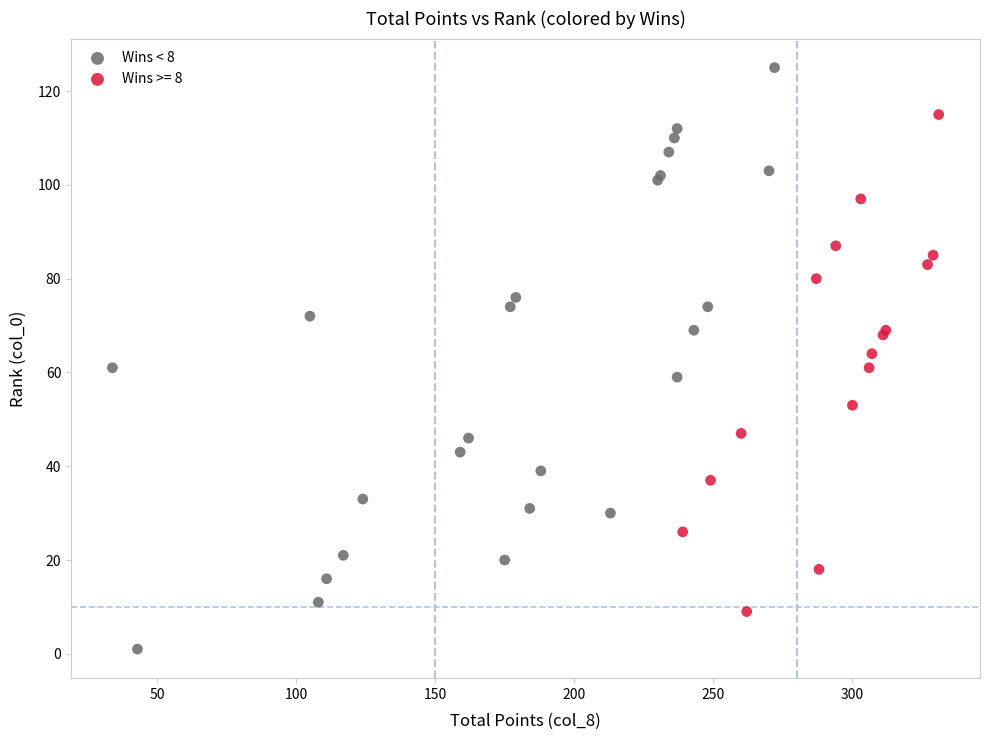

Which series reaches the maximum Y coordinate?

Wins < 8